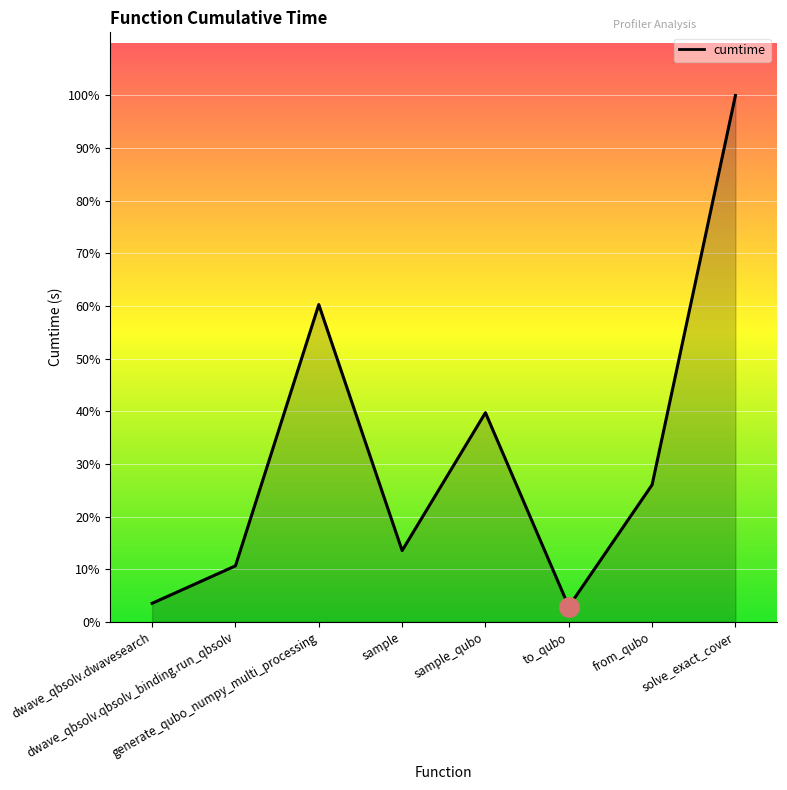

Does the chart have visible grid lines?

Yes